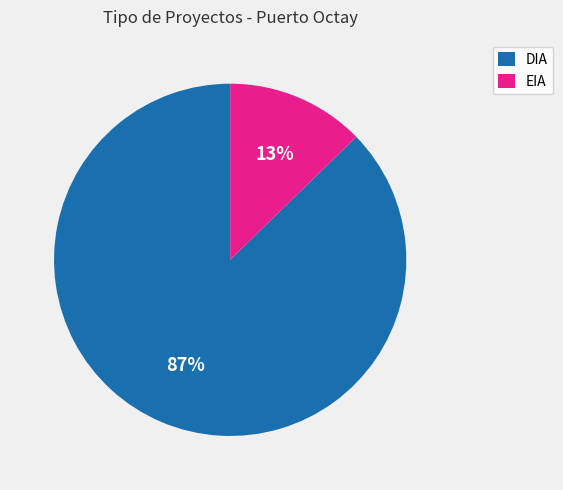

Is it true that EIA is 3% of the pie?

False